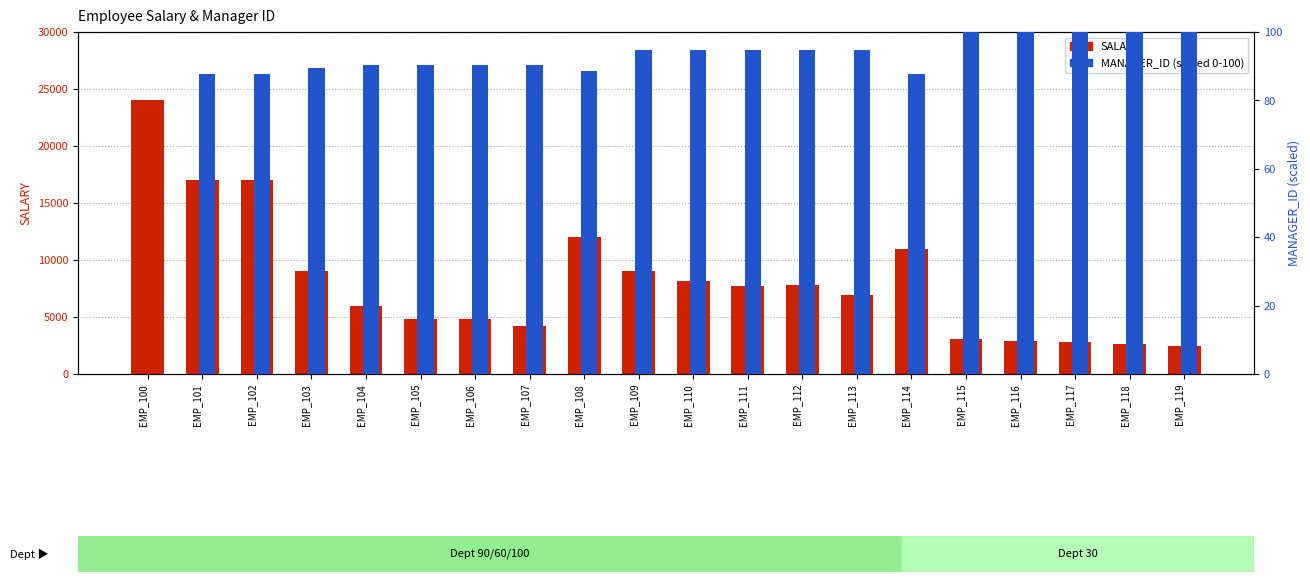

How many bars are there in total?

40